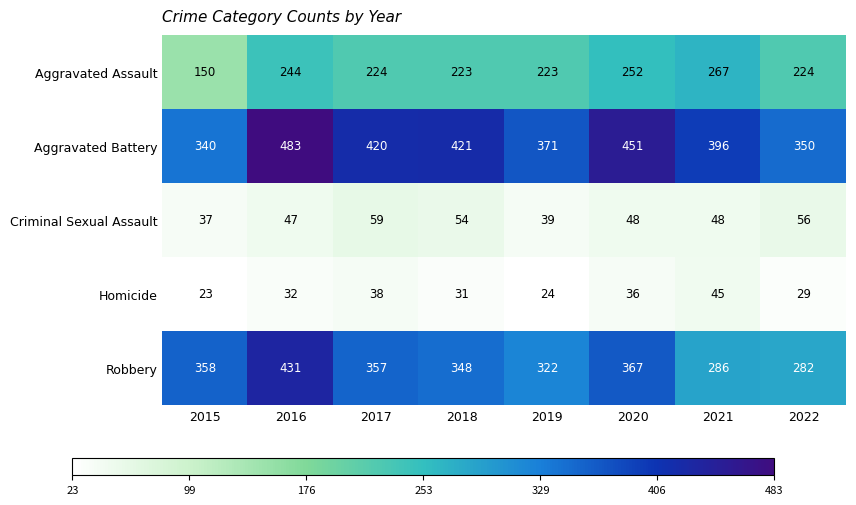

The Homicide series shows 62 at 2021. True or false?

False